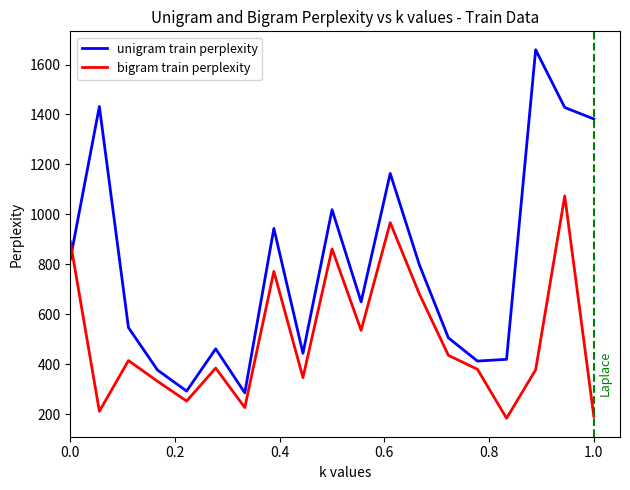

How many intersections are there between unigram train perplexity and bigram train perplexity?

1